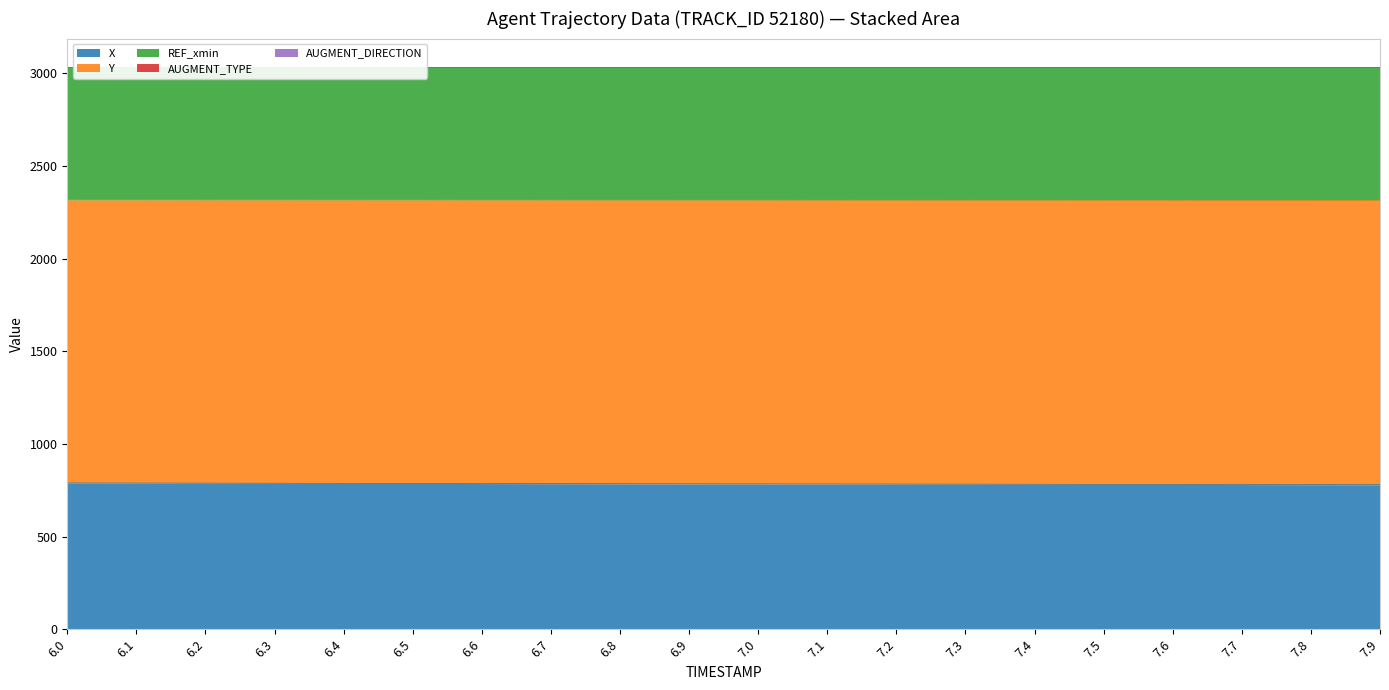

True or false: REF_xmin and AUGMENT_DIRECTION cross at least once.

False